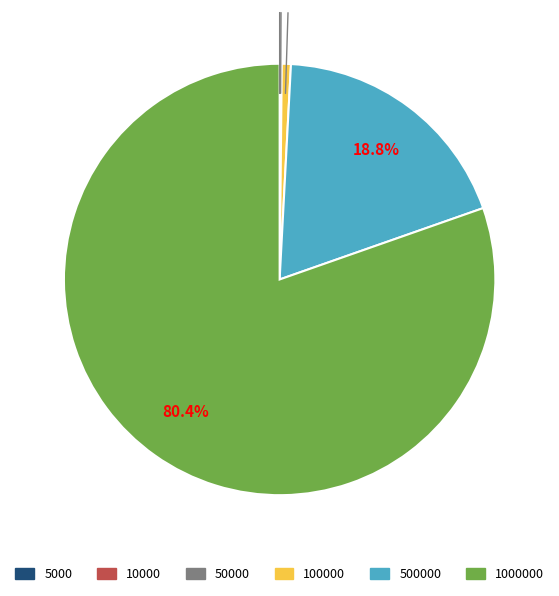

Does any single category account for the majority?

Yes